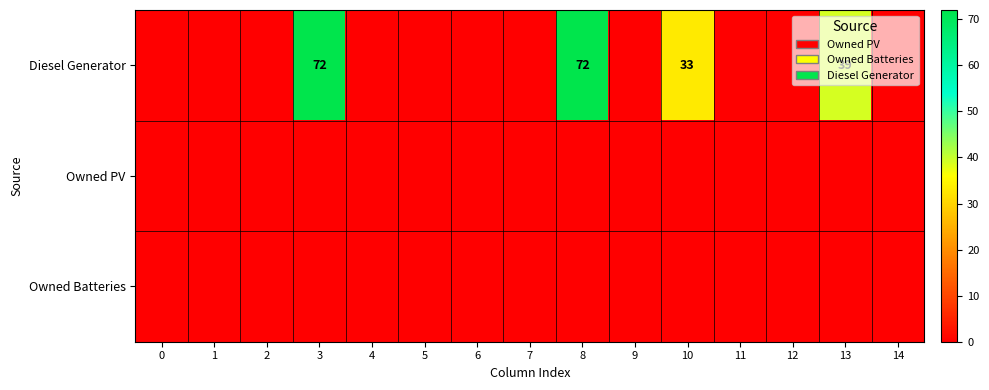

Is the value of Diesel Generator at 11 greater than the value of Owned PV at 13?

No